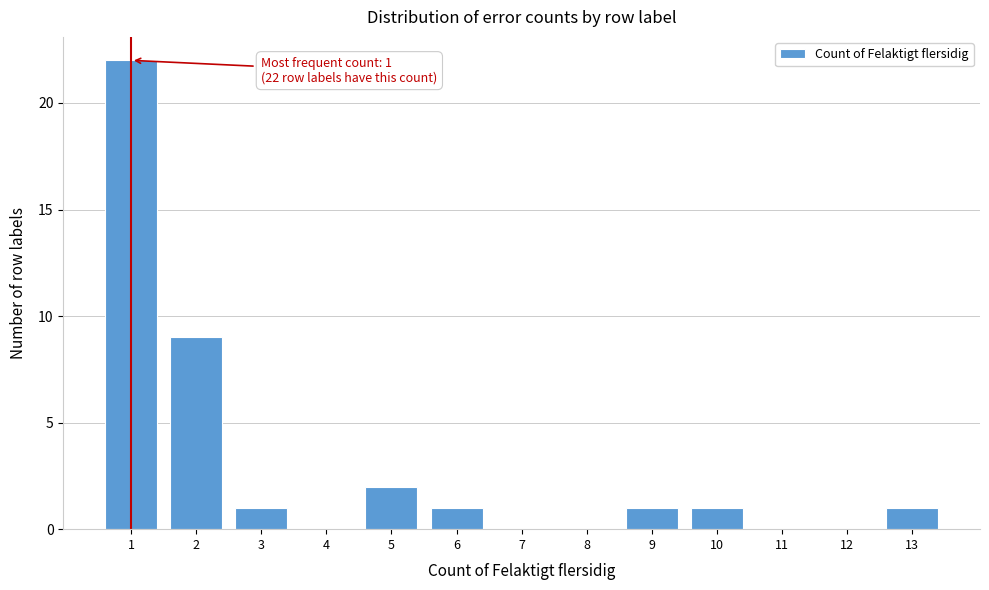

Reading right to left, list all the values displayed in this chart.

13=1	12=0	11=0	10=1	9=1	8=0	7=0	6=1	5=2	4=0	3=1	2=9	1=22